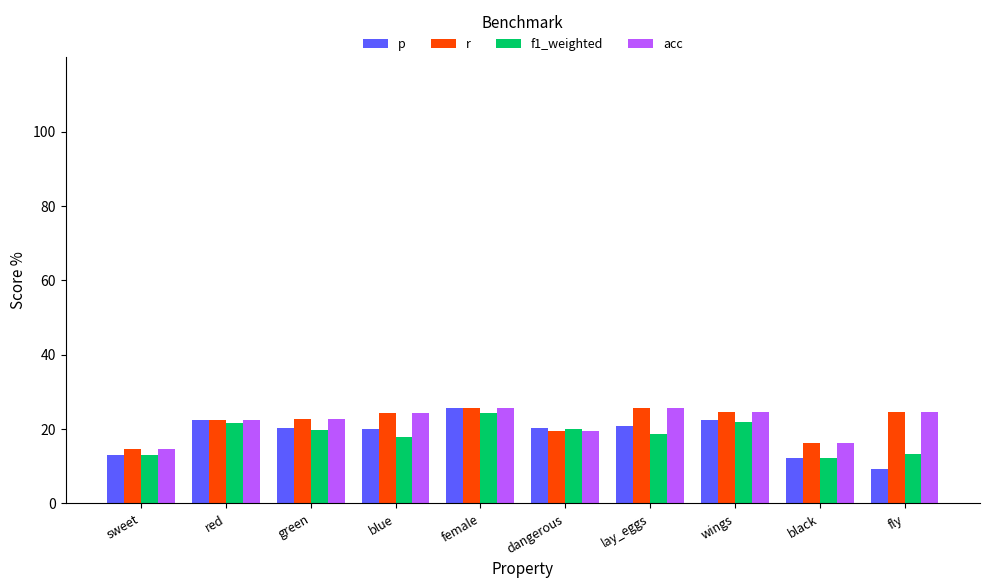

Is it true that f1_weighted equals 13.6 at female?

False